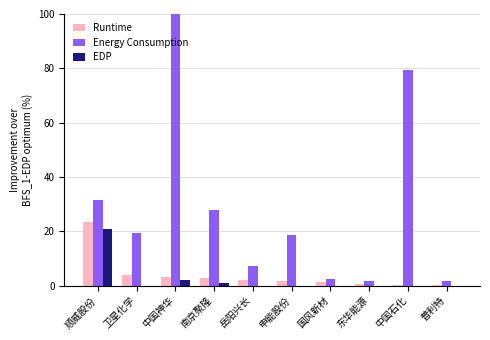

At which label is EDP closest to 10?

中国神华